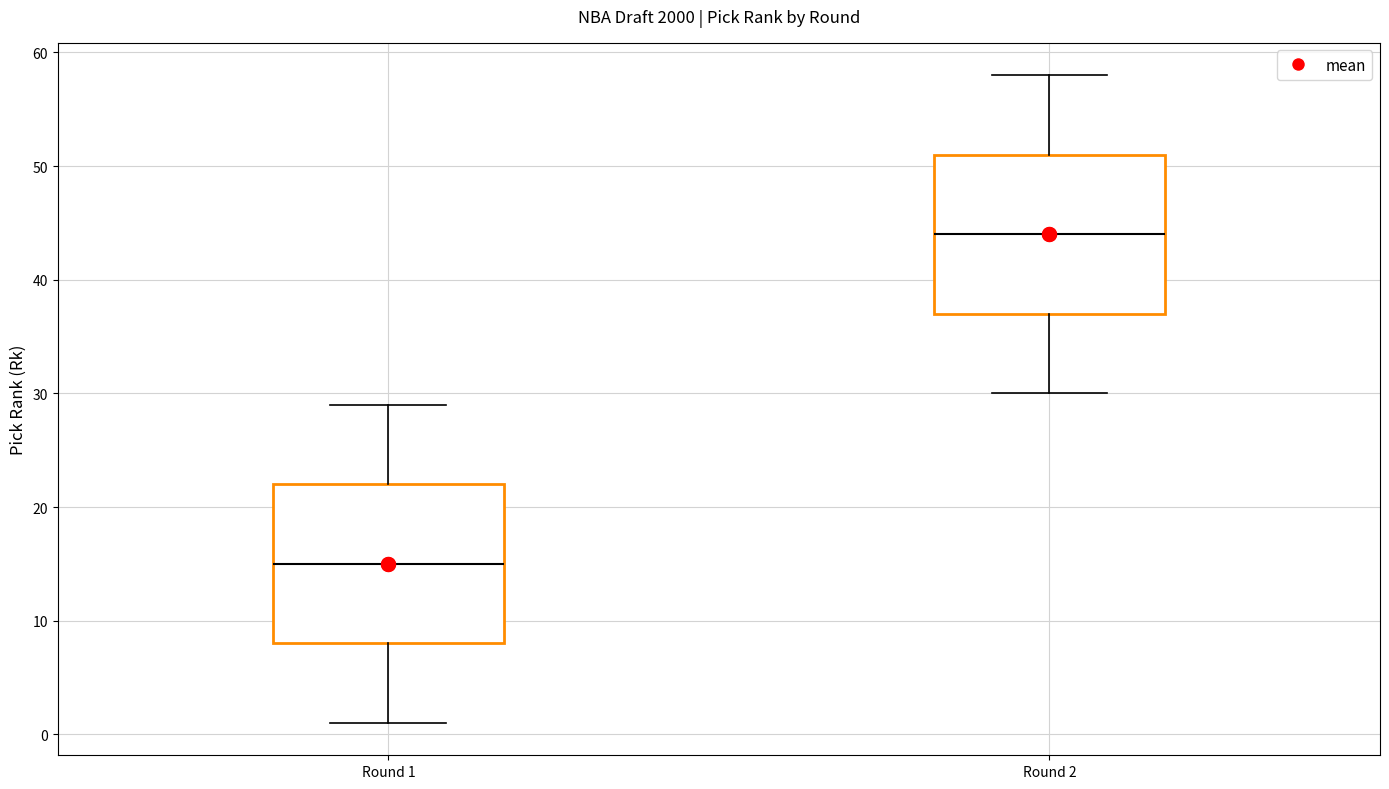

Reading left to right, transcribe this box plot: for each box, give where its median line is, the range the box spans, and where its two whiskers end, as read against the y-axis. The values are not printed on the chart, so give them approximately, as read against the axis.

Round 1: median 15, box 8 to 22, whiskers 1 to 29
Round 2: median 44, box 37 to 51, whiskers 30 to 58